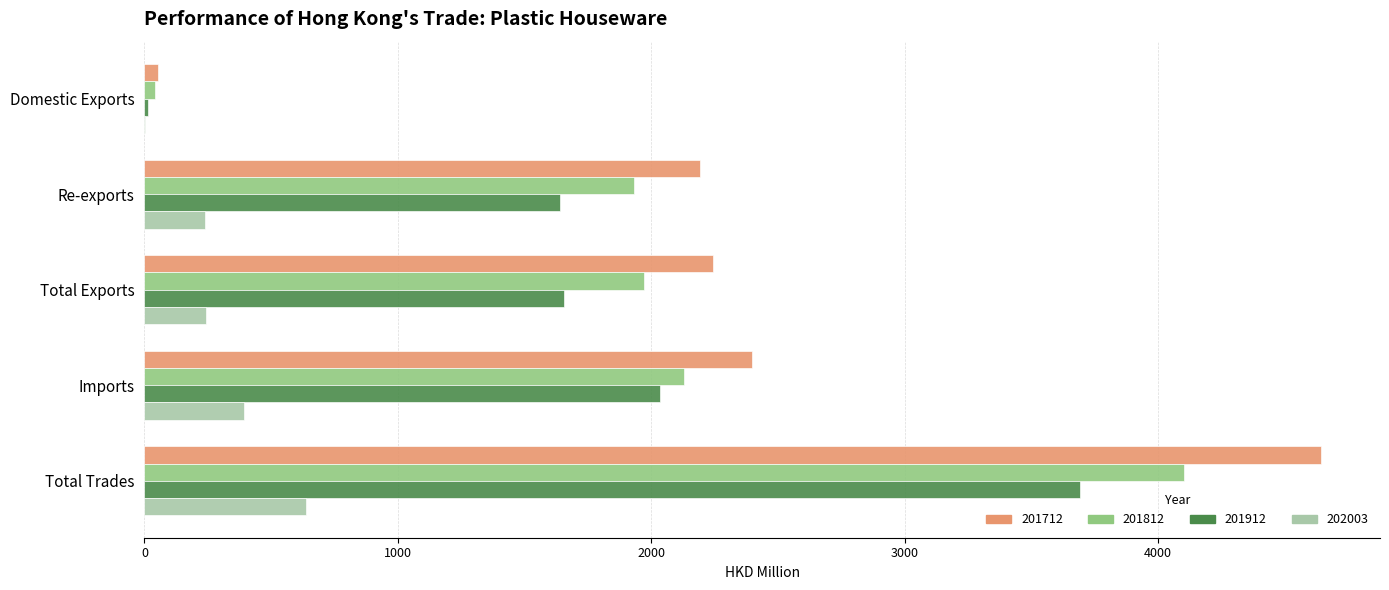

What is the sum of all 201812 values?

10179.7